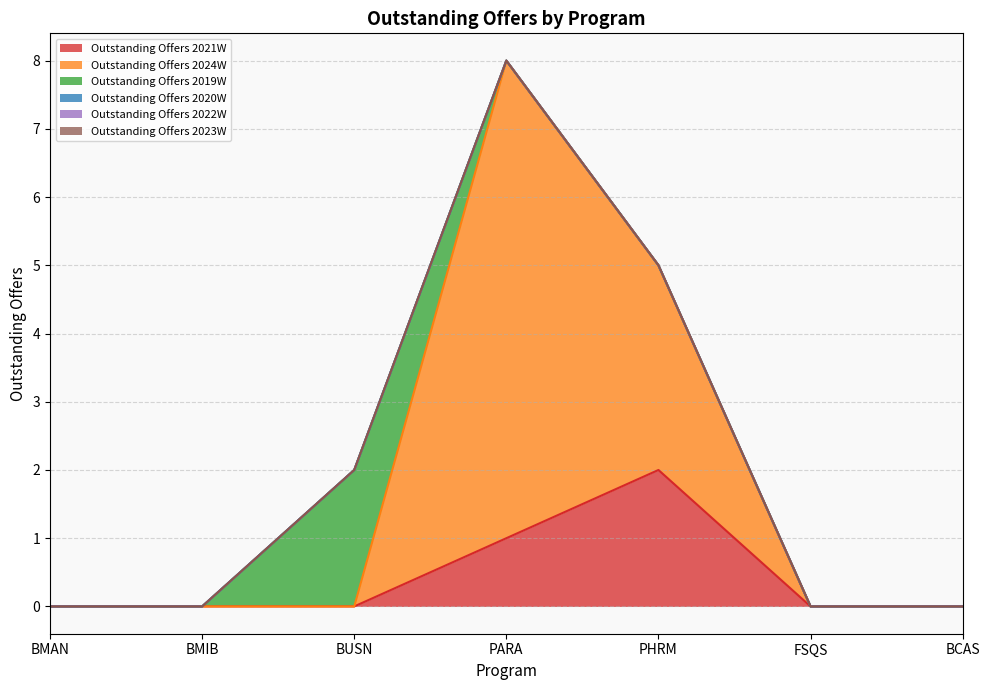

Reading left to right, list all the values displayed in this chart.

Outstanding Offers 2021W: 0	0	0	1	2	0	0
Outstanding Offers 2024W: 0	0	0	7	3	0	0
Outstanding Offers 2019W: 0	0	2	0	0	0	0
Outstanding Offers 2020W: 0	0	0	0	0	0	0
Outstanding Offers 2022W: 0	0	0	0	0	0	0
Outstanding Offers 2023W: 0	0	0	0	0	0	0